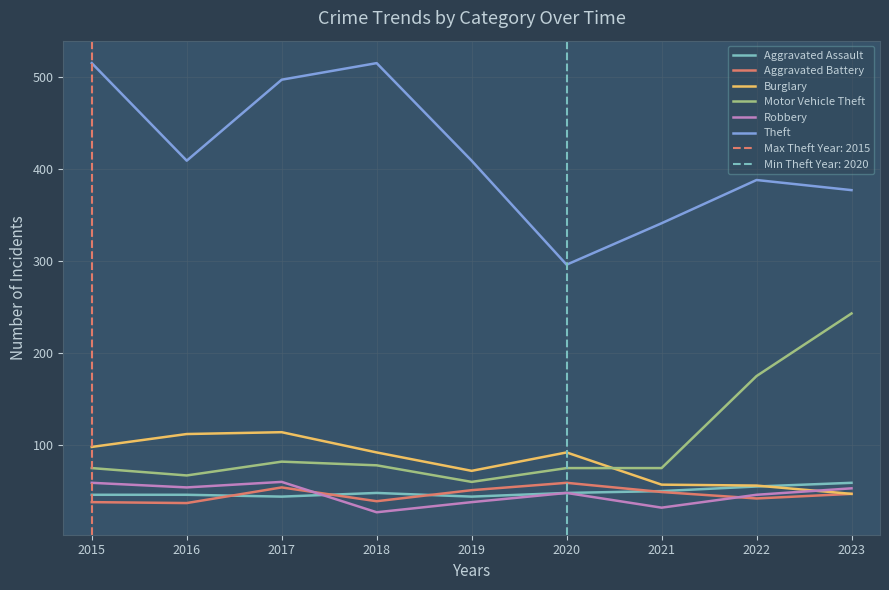

What is the sum of all Aggravated Battery values?

416